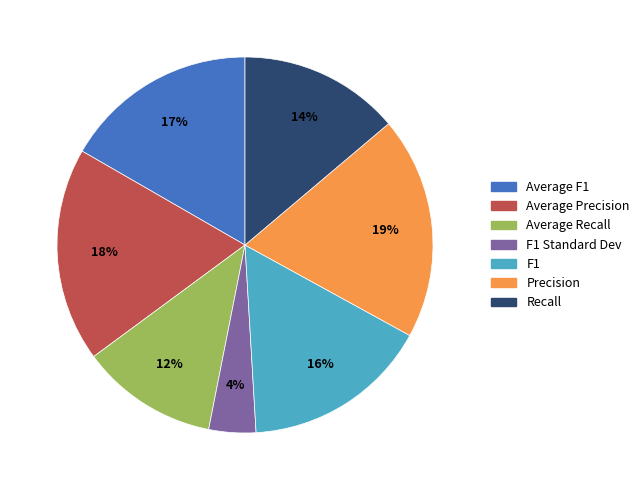

Does any single category account for the majority?

No